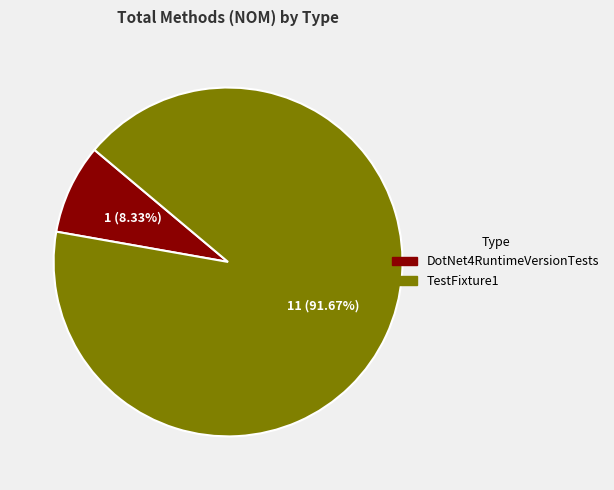

What is the majority slice?

TestFixture1